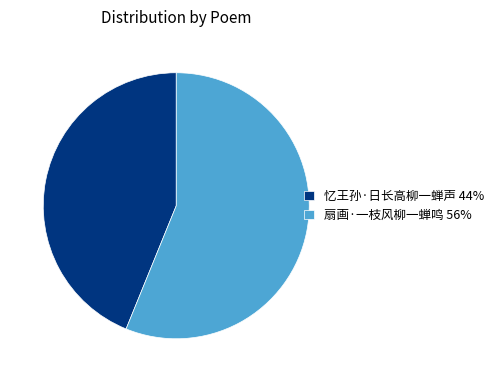

Is it true that 忆王孙·日长高柳一蝉声 44% is 38% of the pie?

False